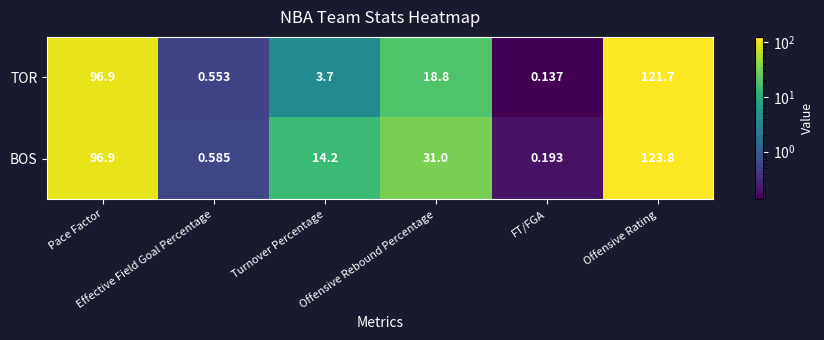

List the series in order of their overall mean, lowest first.

TOR, BOS